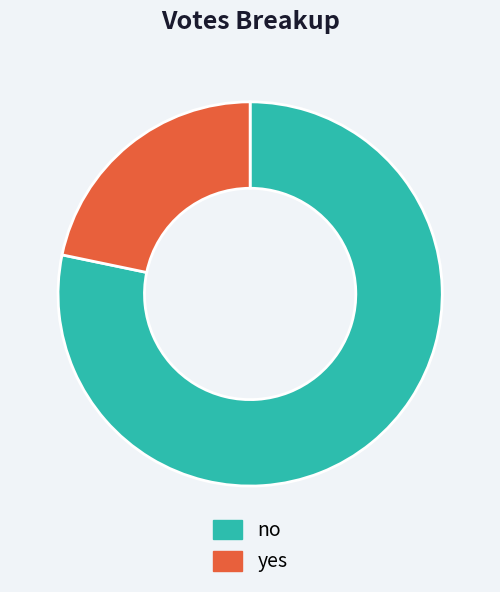

Do yes and no together represent more than half of the pie?

Yes